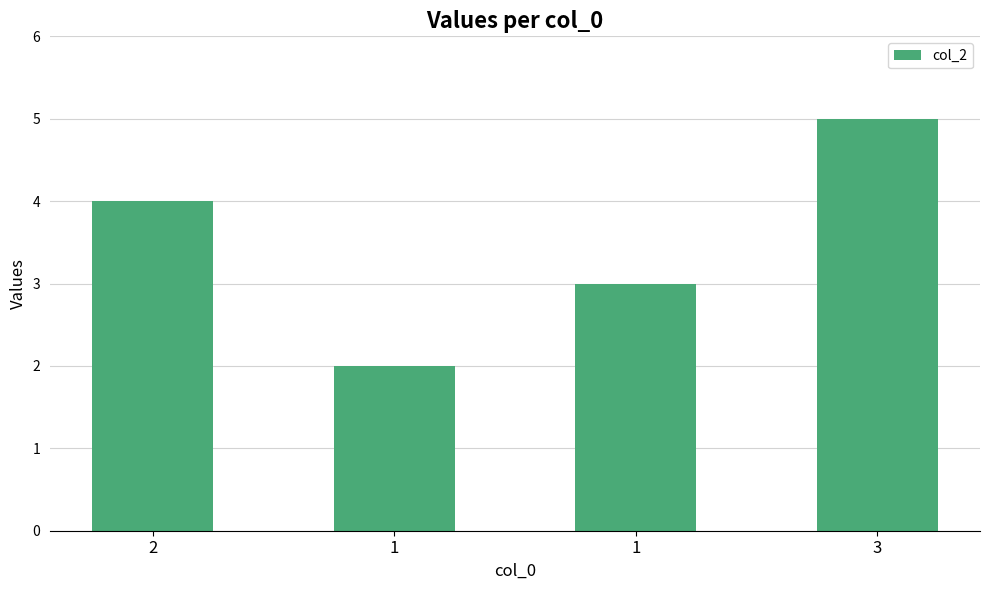

What value does the data have at 1?

3